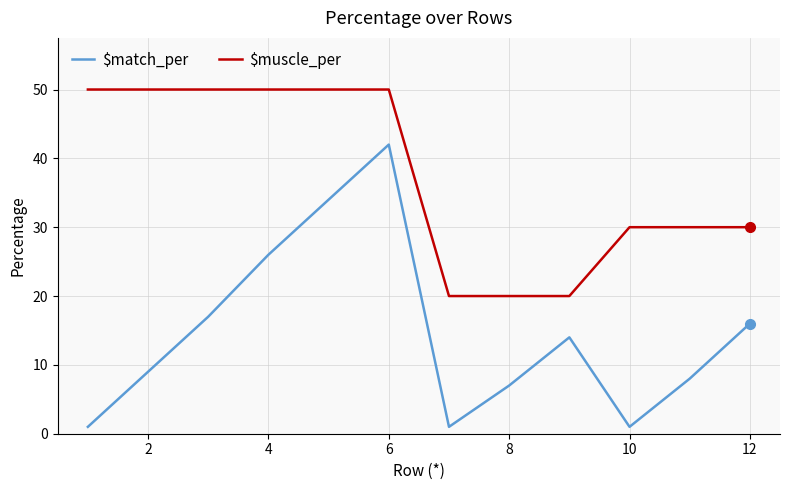

What is the difference between the maximum and minimum values in the $match_per series?

41